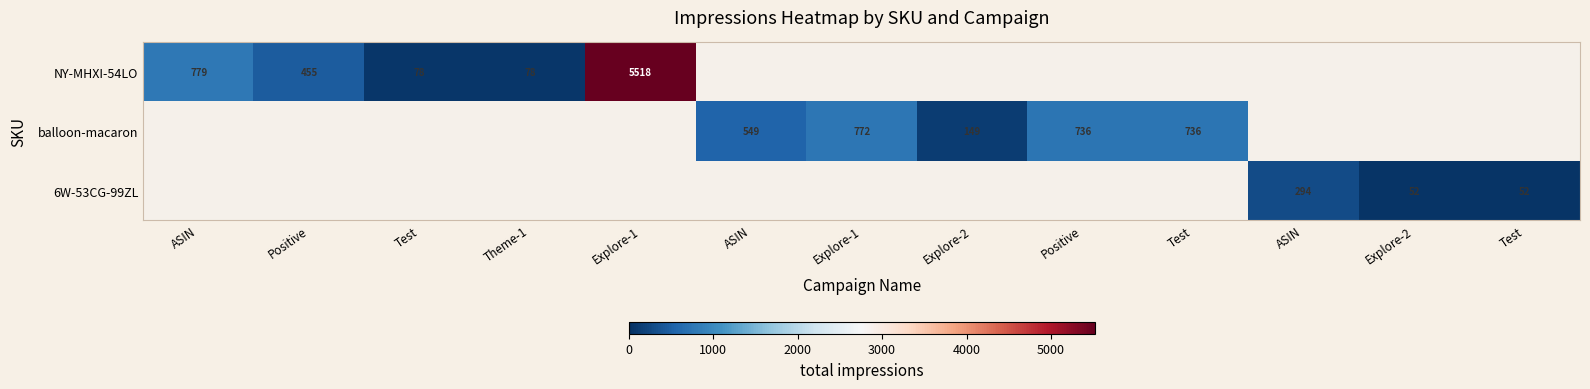

Is the value of 6W-53CG-99ZL at ASIN greater than the value of balloon-macaron at Positive?

No